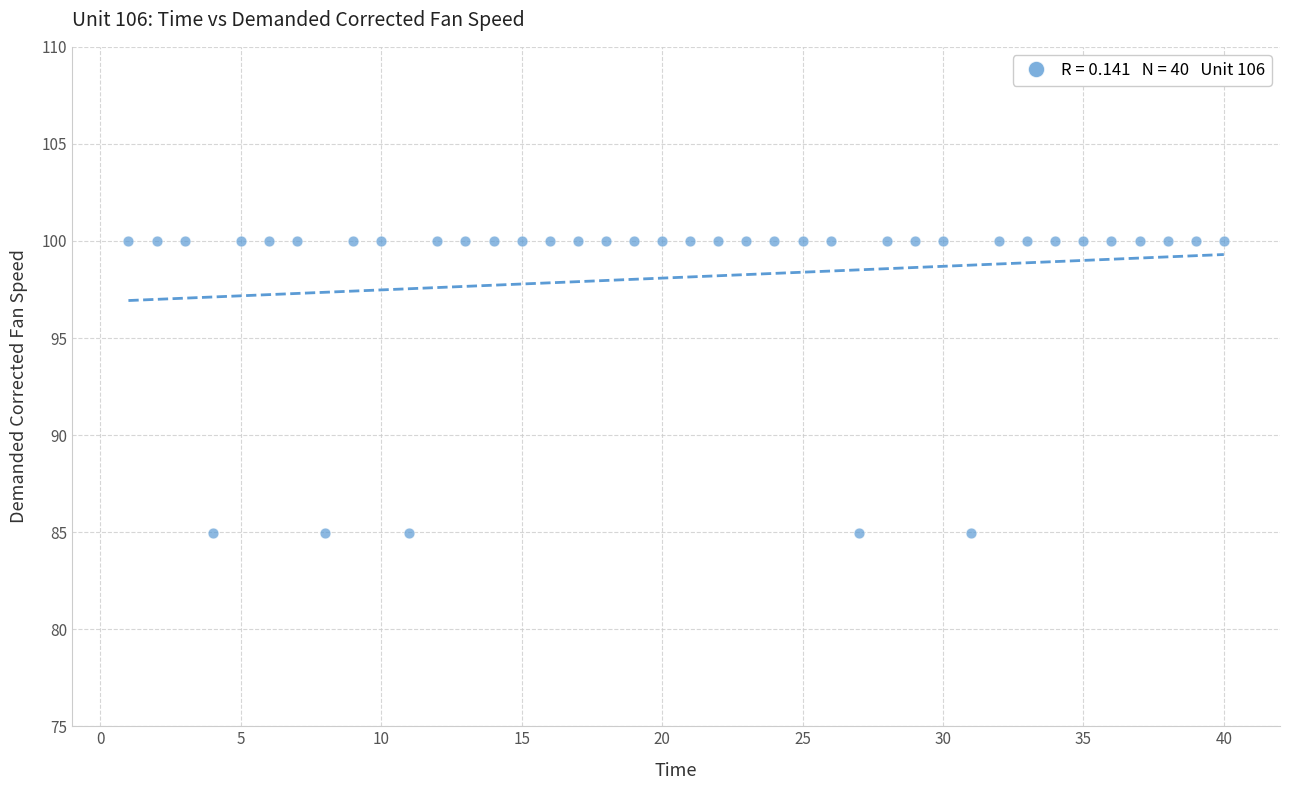

What is the range of X values (max minus min)?

39.0